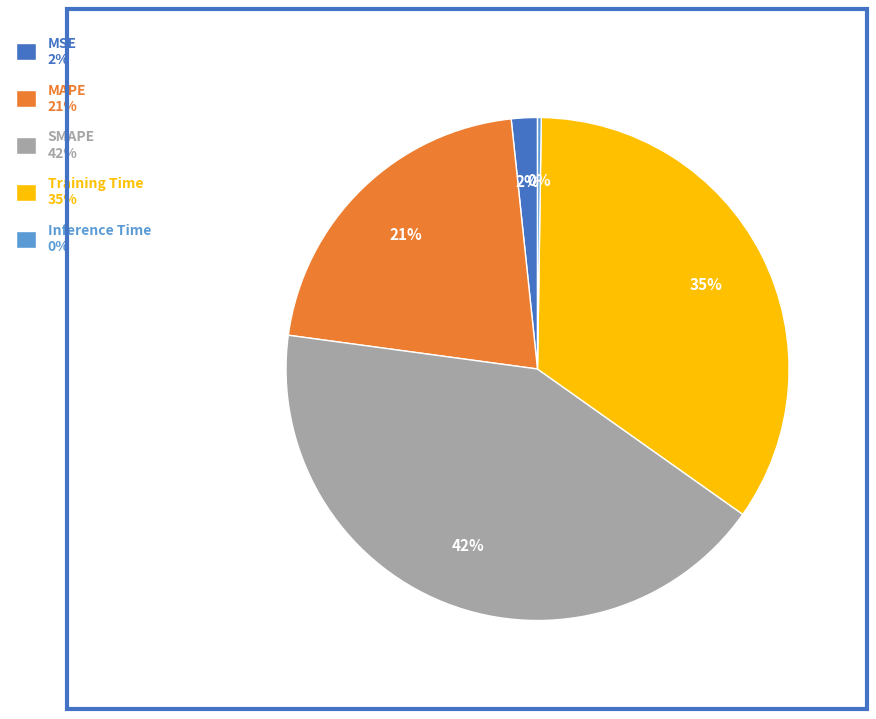

Is the sum of MAPE and Training Time greater than half?

Yes